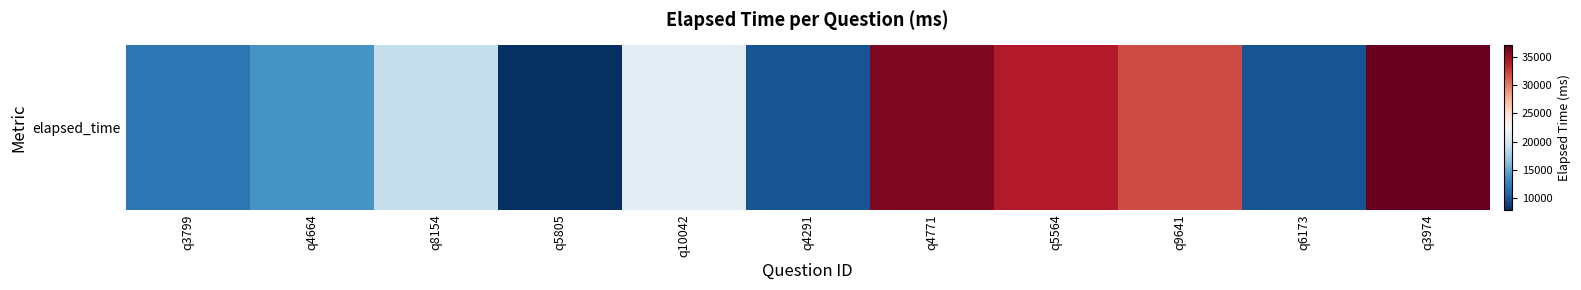

What is the average value?

21182